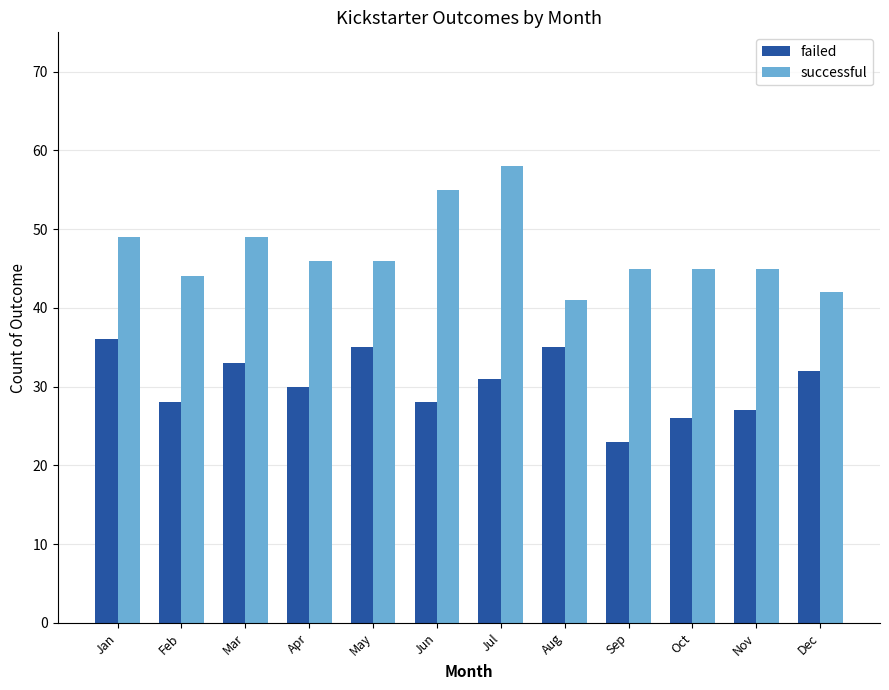

Is it true that successful equals 71 at Oct?

False